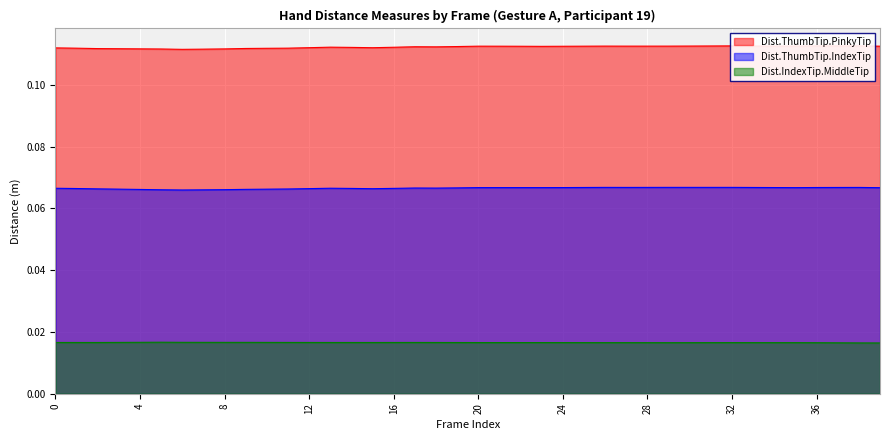

List the labels in order of Dist.IndexTip.MiddleTip value, smallest first.

39, 38, 37, 36, 29, 30, 28, 35, 34, 26, 27, 31, 33, 25, 32, 24, 23, 22, 21, 20, 19, 18, 2, 15, 14, 13, 1, 16, 0, 12, 17, 11, 3, 10, 8, 9, 7, 6, 4, 5